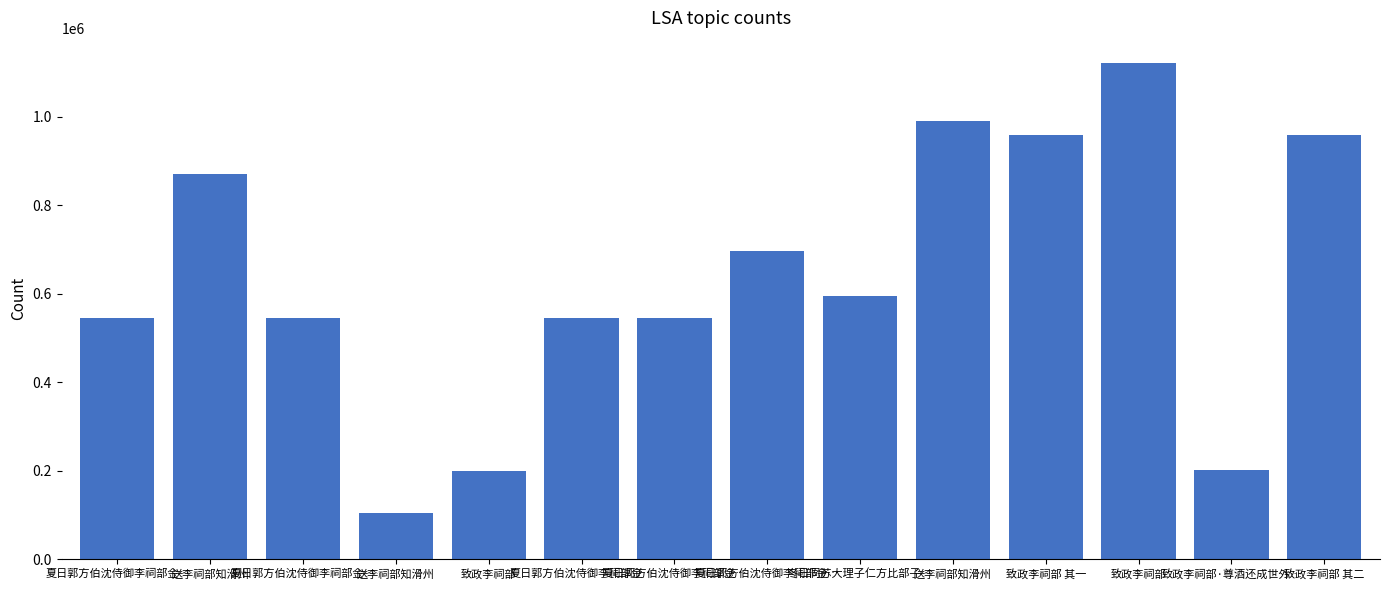

How many bars are there in total?

14